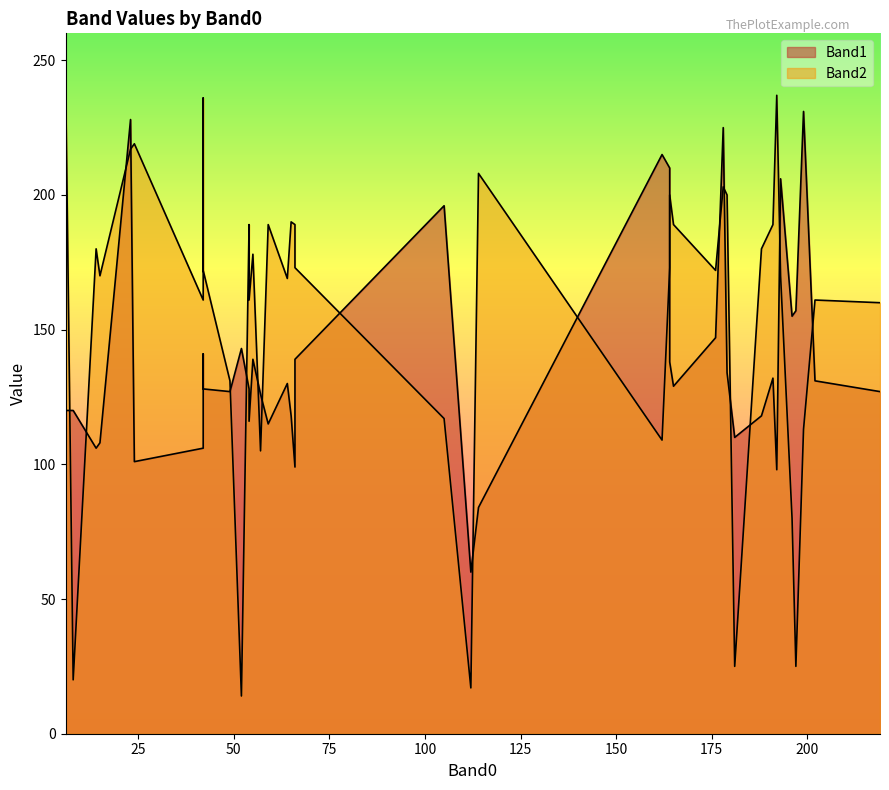

After their last crossing, which series has the higher values: Band2 or Band1?

Band2